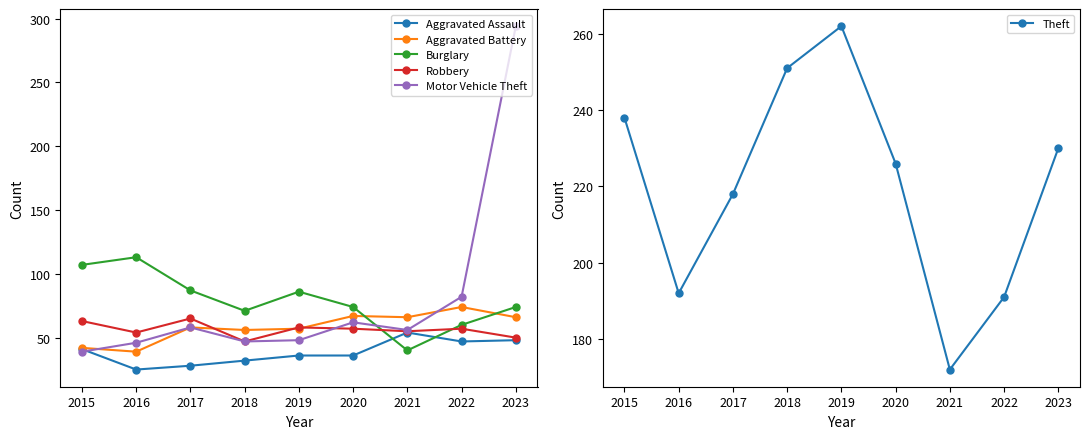

Which series ends up on top after the final intersection of Aggravated Battery and Motor Vehicle Theft?

Motor Vehicle Theft